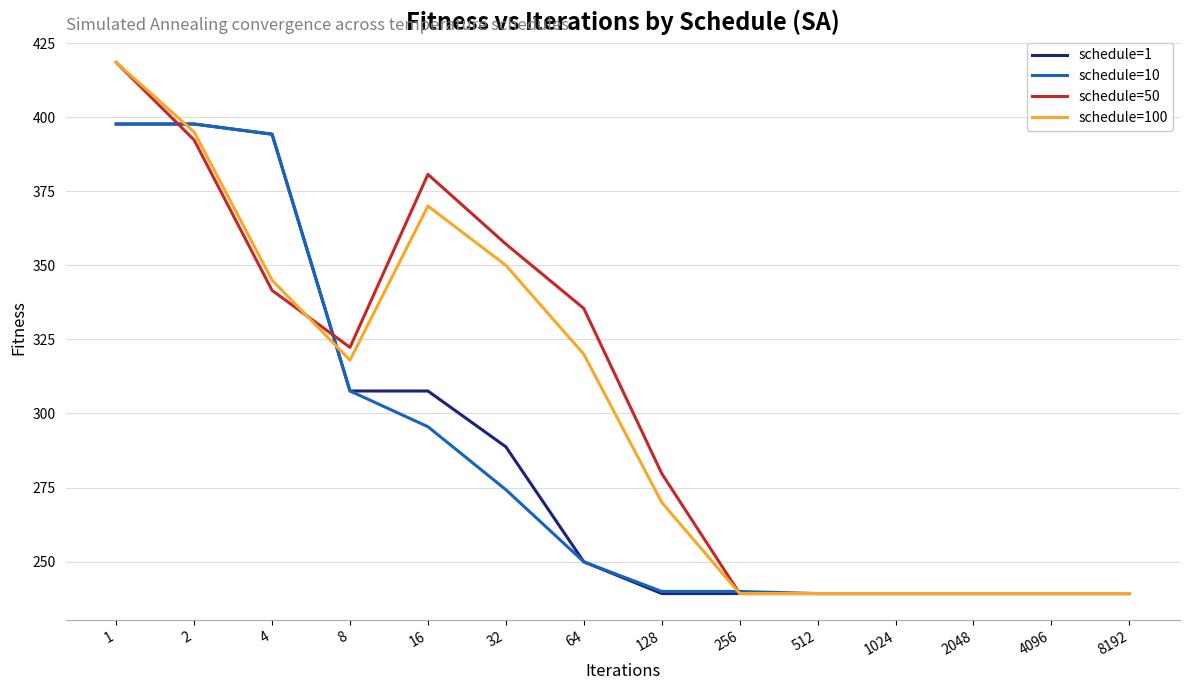

What is the sum of the schedule=1 values at 2 and 1?

795.4